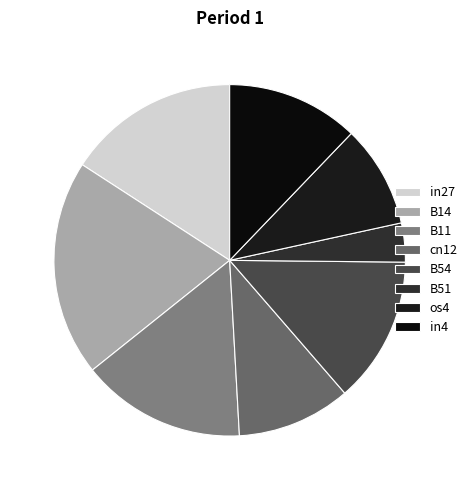

Count the number of slices in the pie.

8